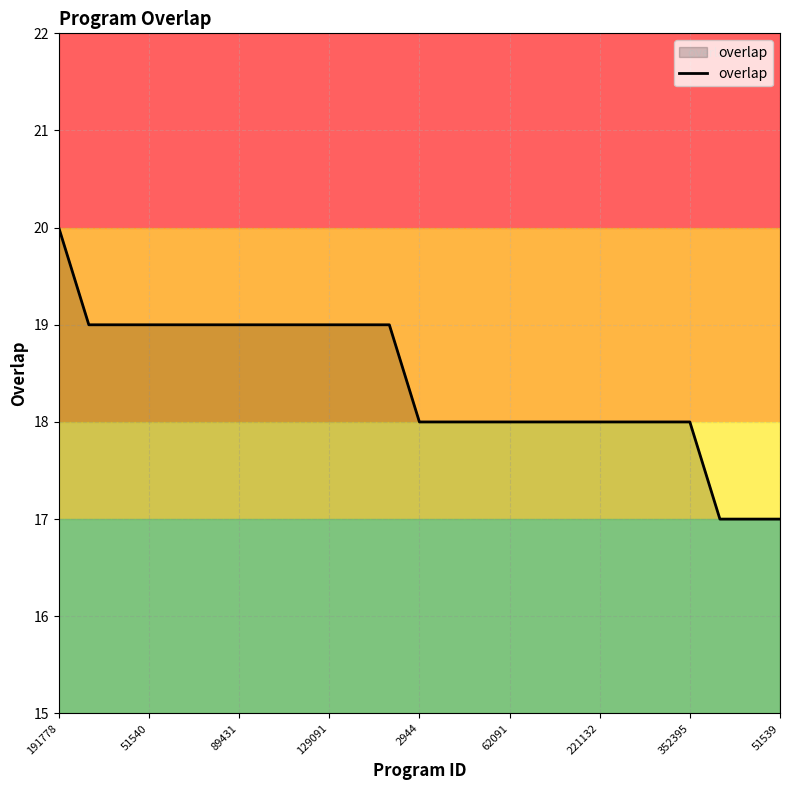

What is the minimum value shown in the chart?

17